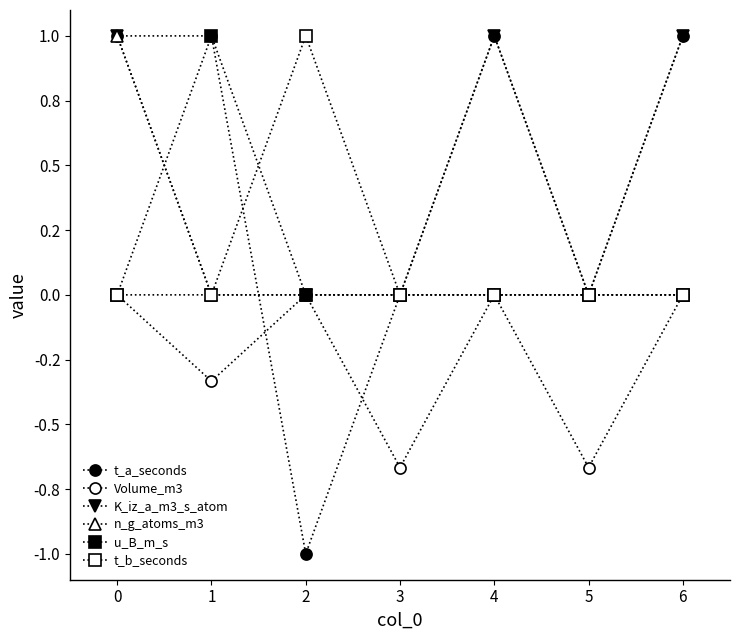

Does the chart have visible grid lines?

No